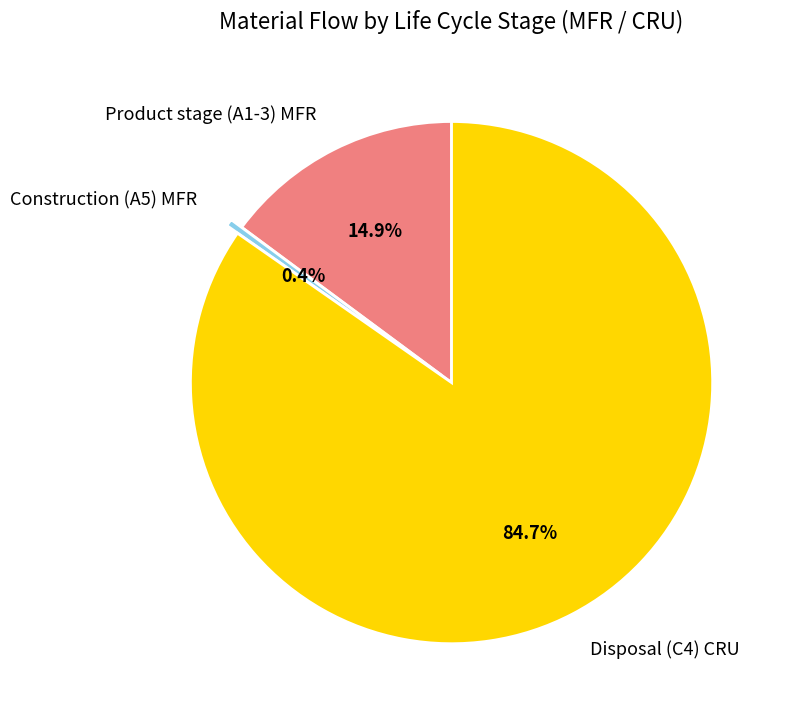

Rank the categories by value from lowest to highest.

Construction (A5) MFR, Product stage (A1-3) MFR, Disposal (C4) CRU